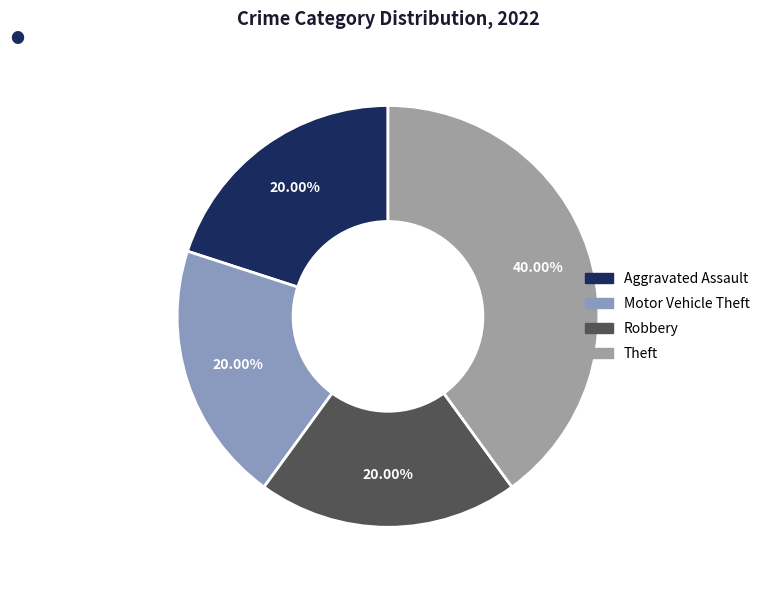

How many segments does this pie chart have?

4